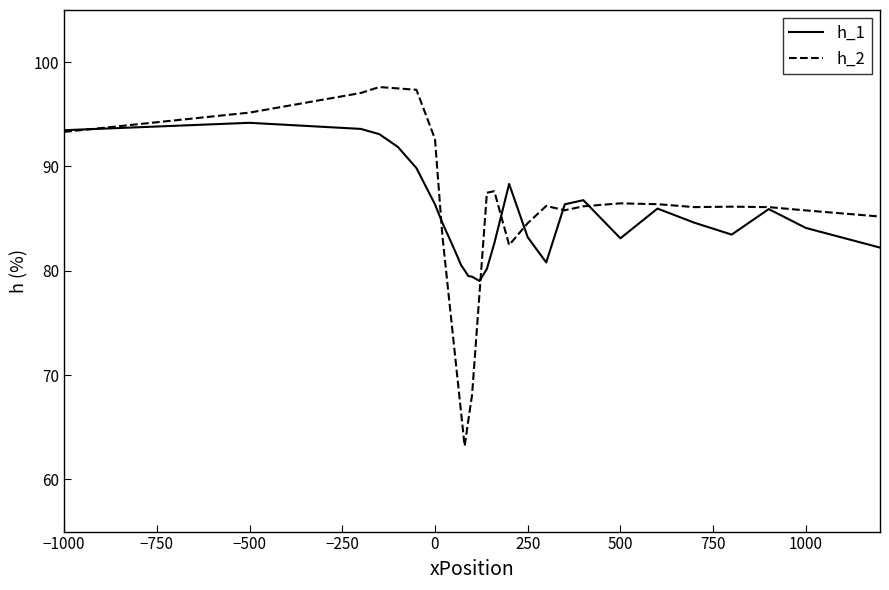

True or false: h_1 has a value of 46.3 at 500.

False